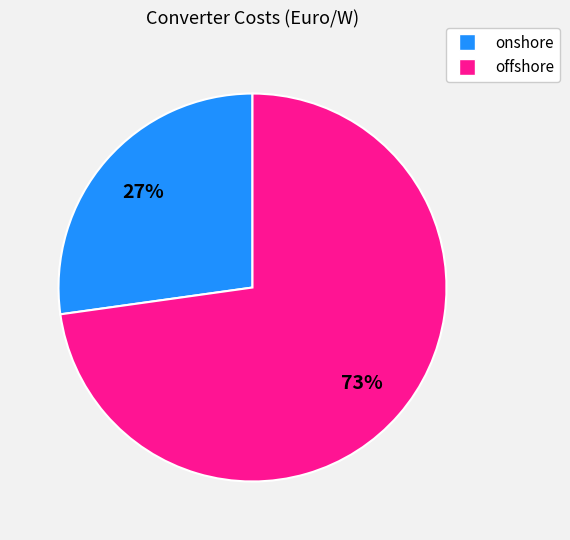

How many slices are in this pie chart?

2